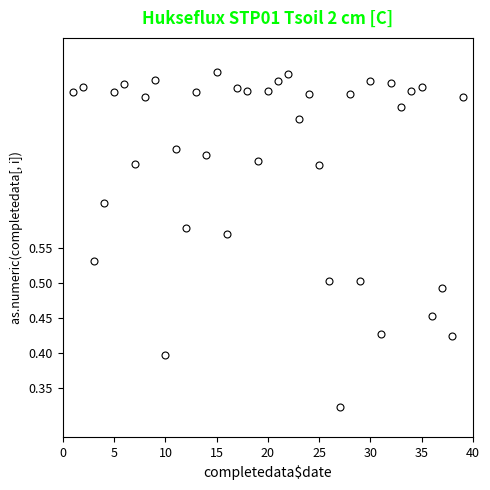

What is the range of X values (max minus min)?

38.0